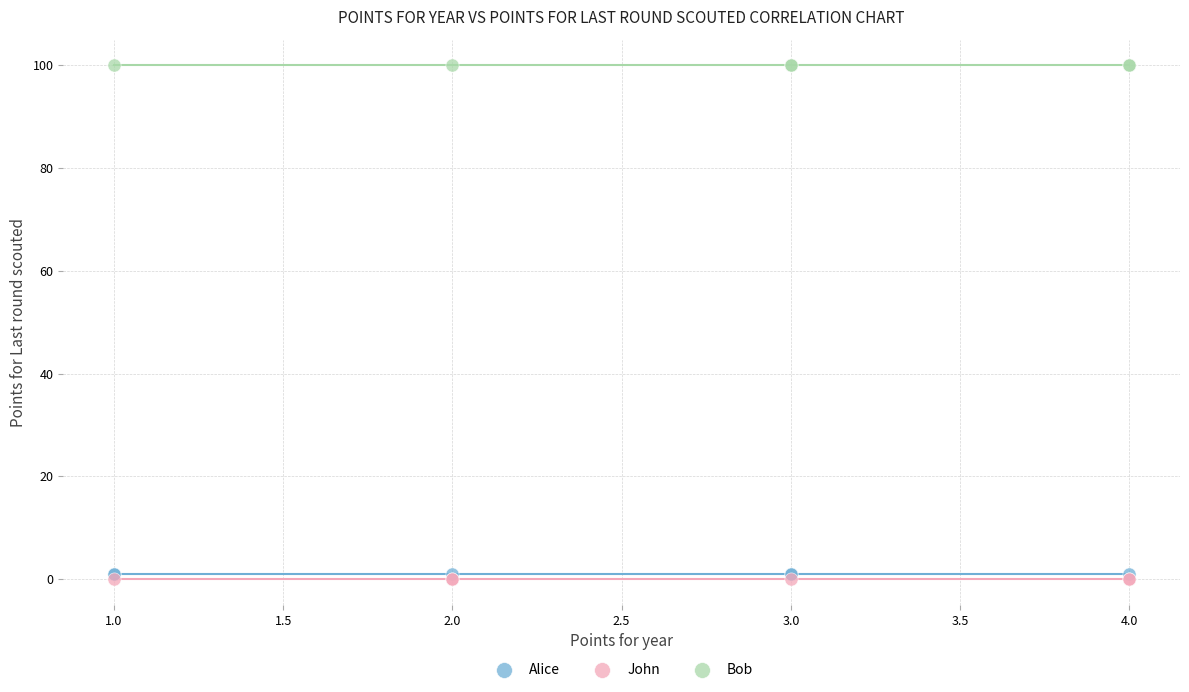

Which series reaches the minimum Y coordinate?

John